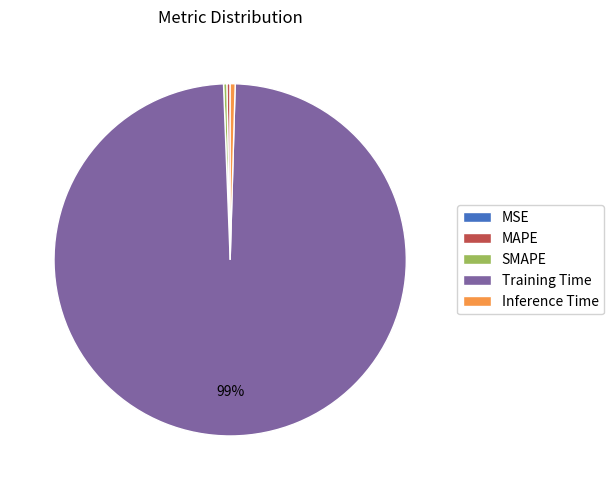

Combined, do Training Time and SMAPE account for over 50%?

Yes